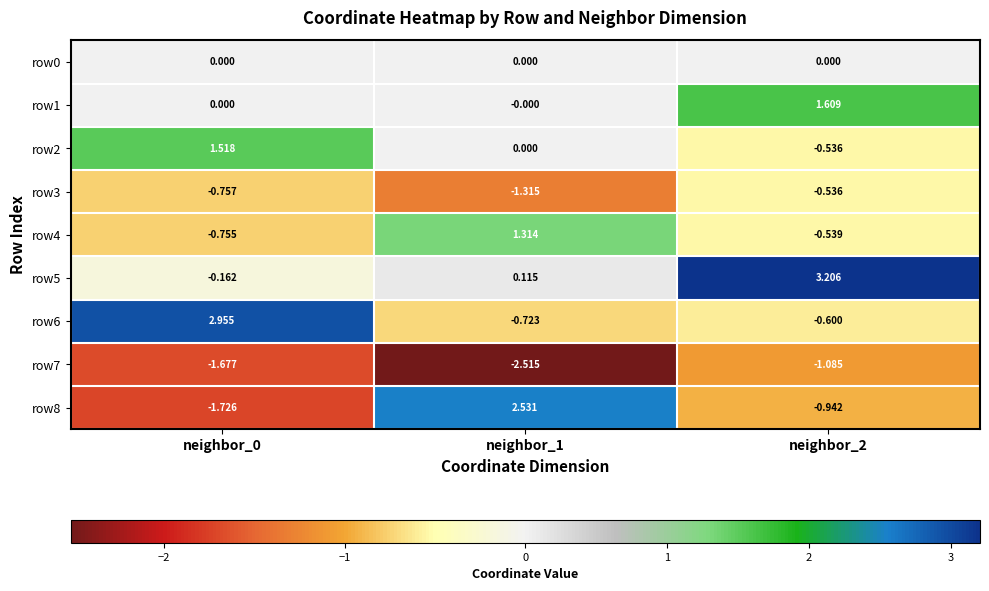

Which category has the highest value across all series?

neighbor_2